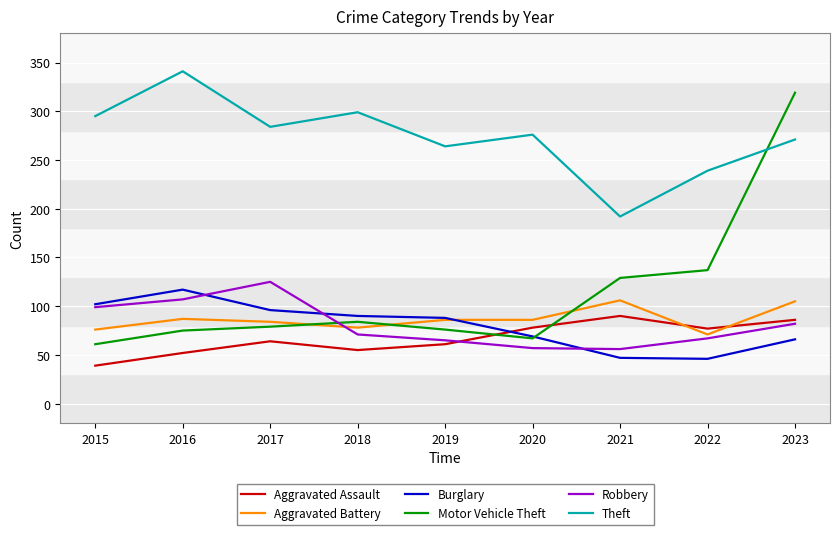

What is the highest value of the Motor Vehicle Theft series?

319